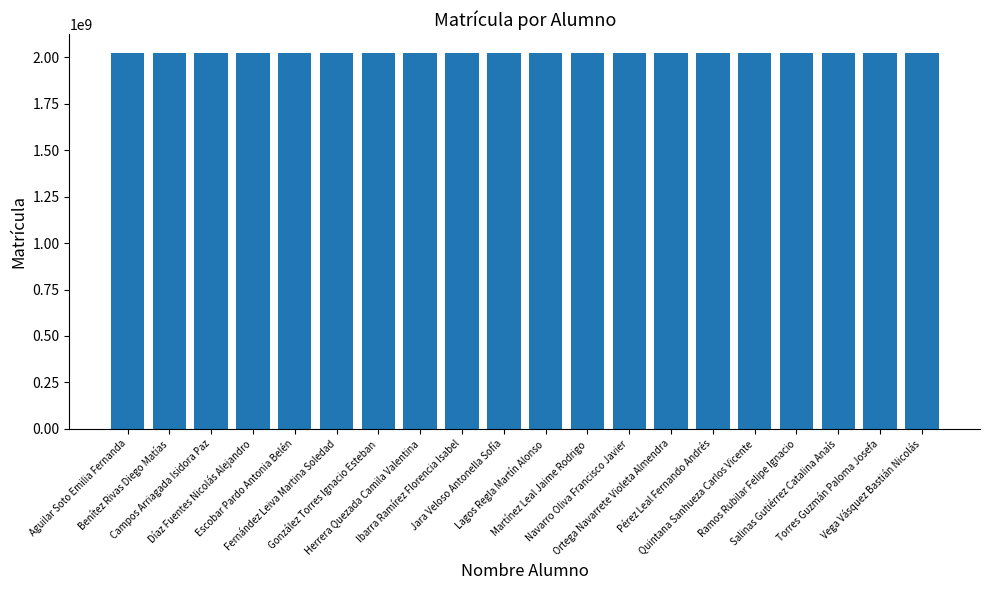

How many categories are shown in the chart?

20